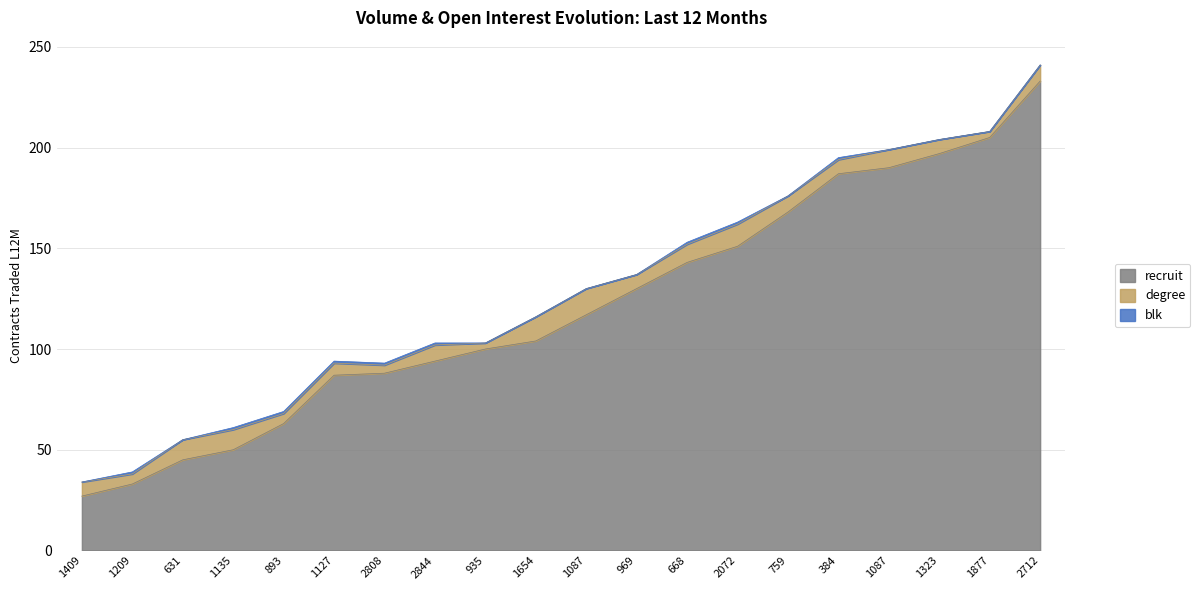

At which label does blk reach its minimum?

1409